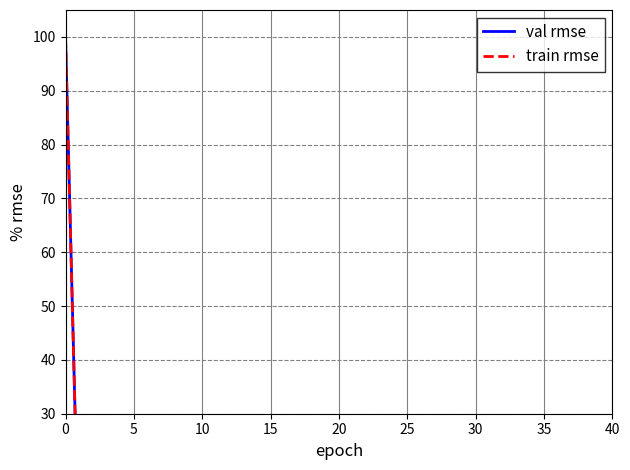

The value of train rmse at 40 is 0.8. True or false?

True